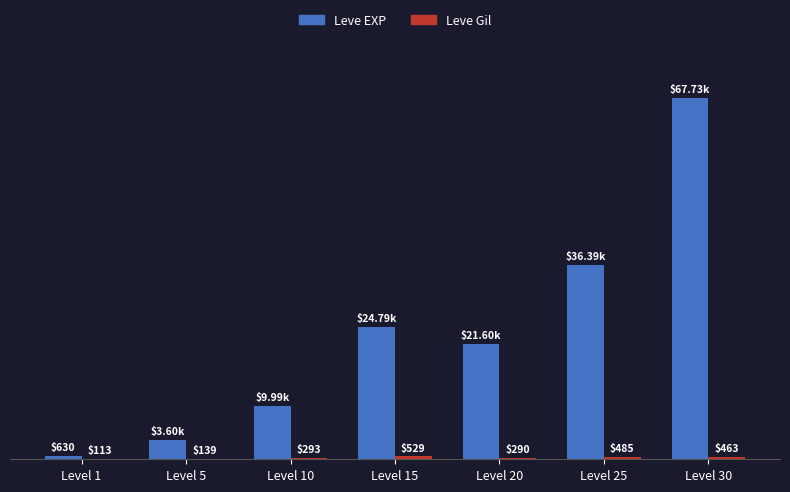

At which category is the sum across all series the highest?

Level 30